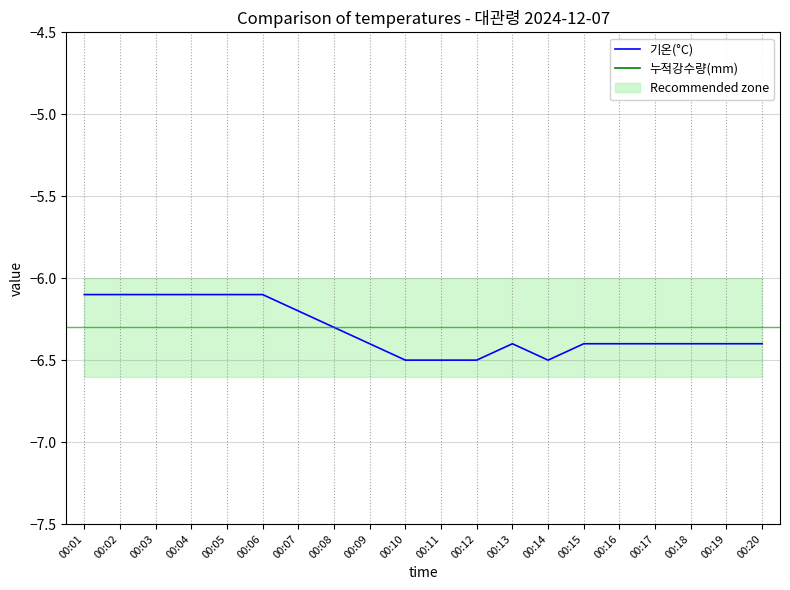

The 기온(°C) series shows -6.3 at 00:08. True or false?

True